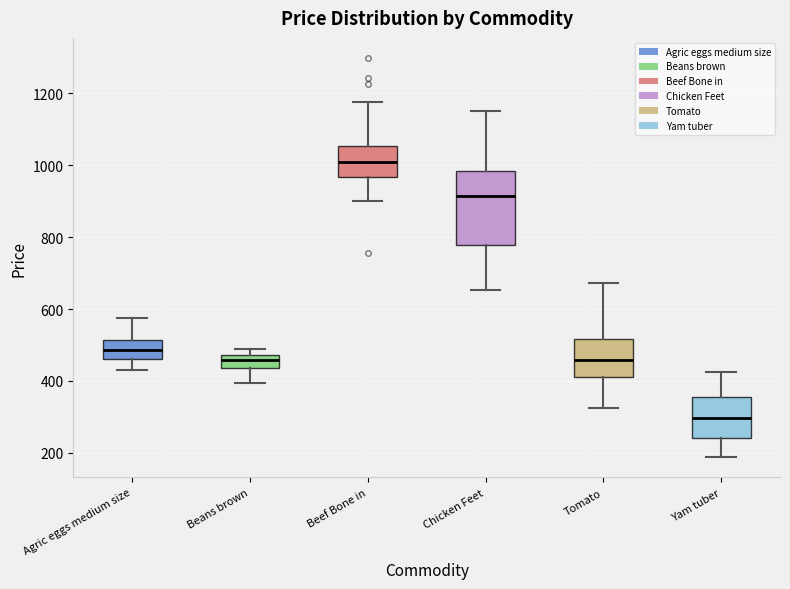

Reading left to right, read every box against the y-axis: the position of its median line, the range the box covers, and the ends of its whiskers. The values are not printed on the chart, so give them approximately, as read against the axis.

Agric eggs medium size: median 480, box 460 to 520, whiskers 440 to 580
Beans brown: median 460, box 440 to 480, whiskers 400 to 480 (just above the box's upper edge)
Beef Bone in: median 1000, box 960 to 1060, whiskers 900 to 1180
Chicken Feet: median 920, box 780 to 980, whiskers 660 to 1160
Tomato: median 460, box 420 to 520, whiskers 320 to 680
Yam tuber: median 300, box 240 to 360, whiskers 180 to 420